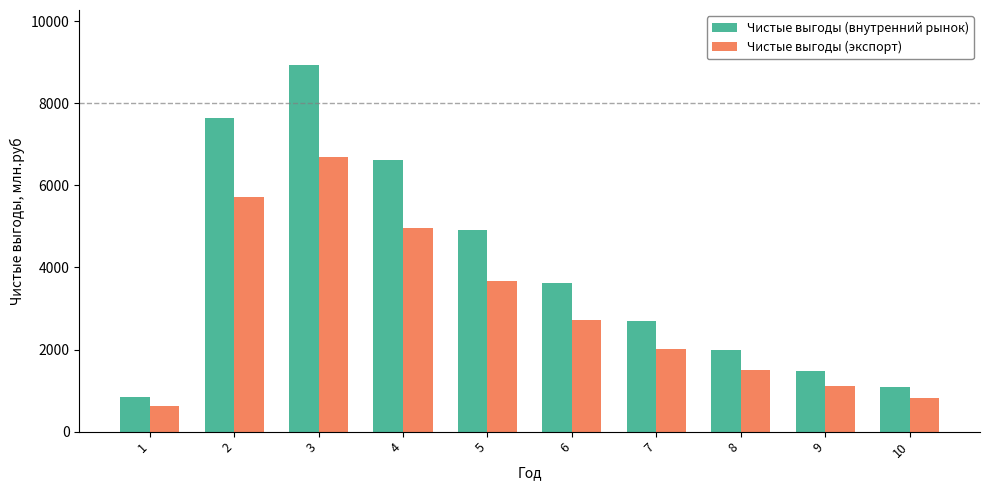

What is the highest value of the Чистые выгоды (экспорт) series?

6696.1